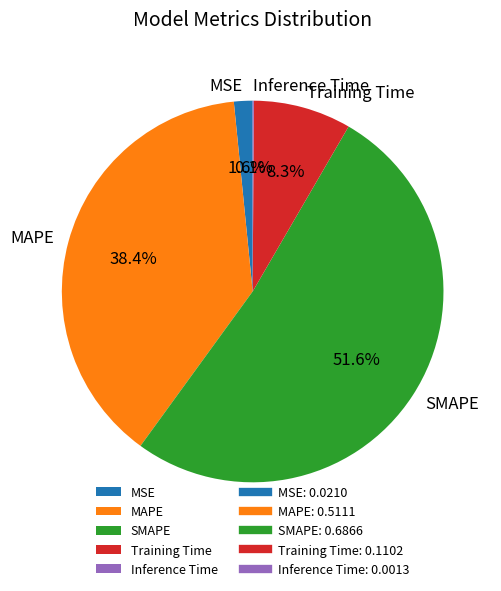

Which slice is the largest?

SMAPE